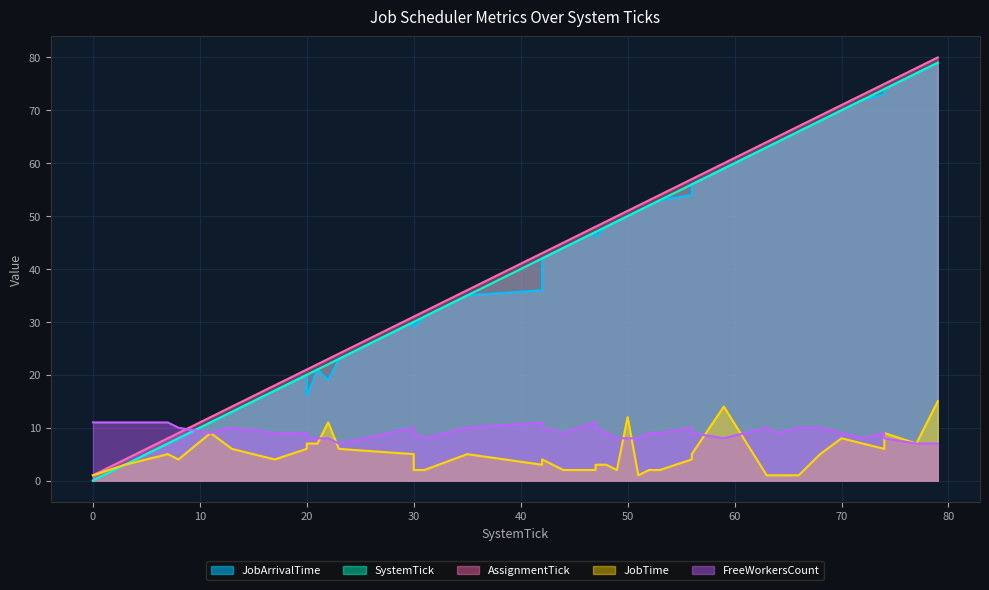

At 56, list the series in order from smallest to largest.

JobTime, FreeWorkersCount, JobArrivalTime, SystemTick, AssignmentTick